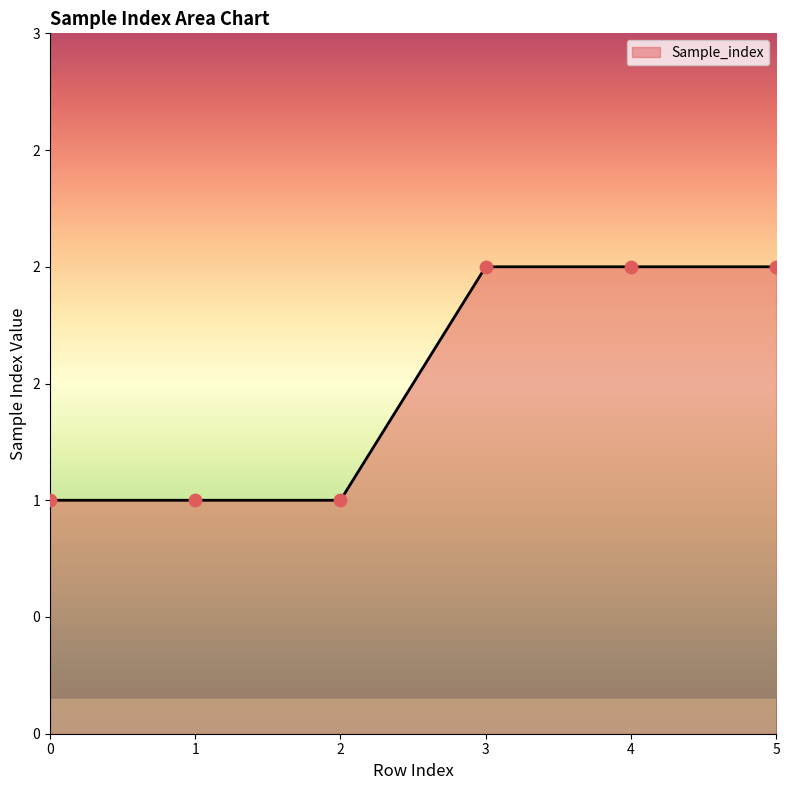

What is the change in value from 0 to 5?

+1